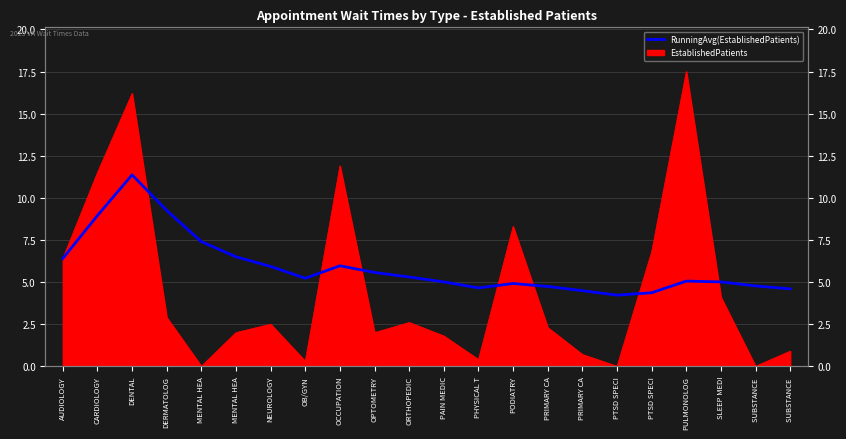

Reading left to right, what are all the values shown in this chart?

6.4	8.9	11.4	9.2	7.4	6.5	5.9	5.2	6.0	5.6	5.3	5.0	4.7	4.9	4.7	4.5	4.2	4.4	5.1	5.0	4.8	4.6